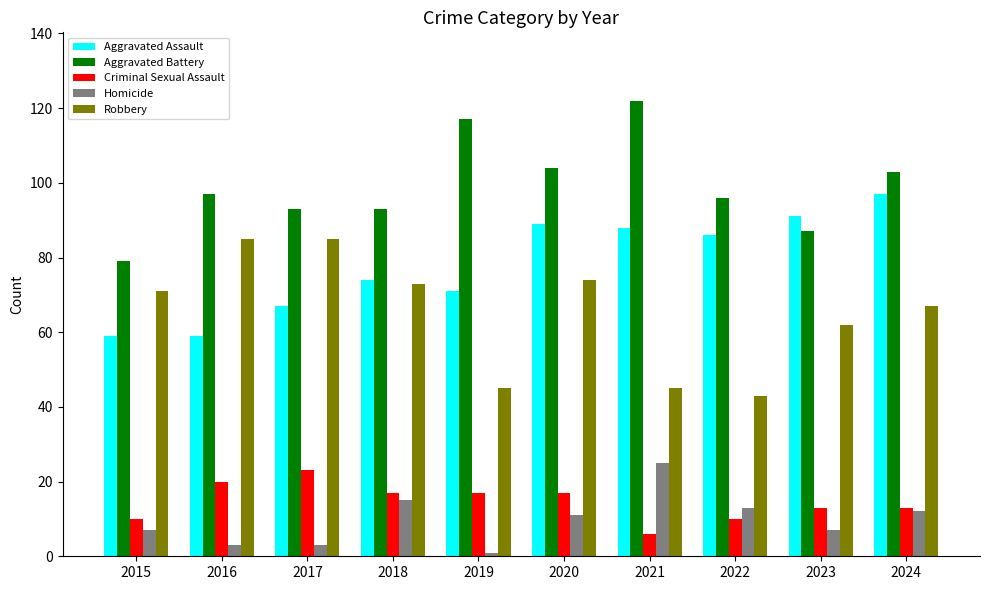

What is the sum of all Criminal Sexual Assault values?

146